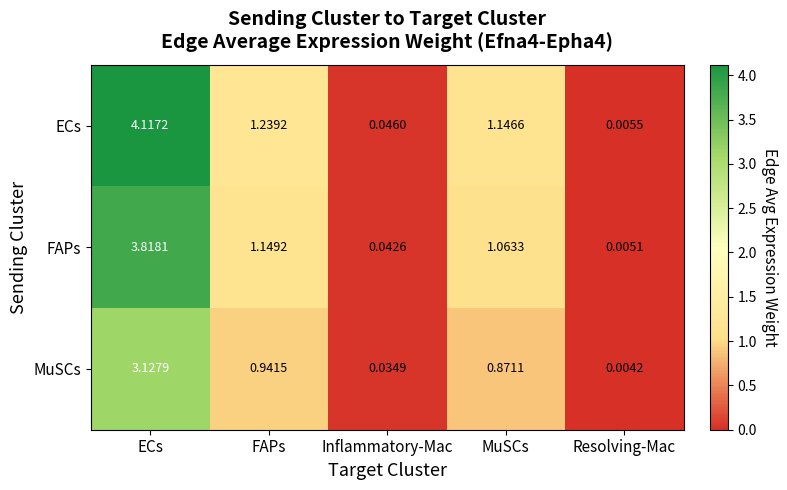

Which category has the lowest value across all series?

Resolving-Mac